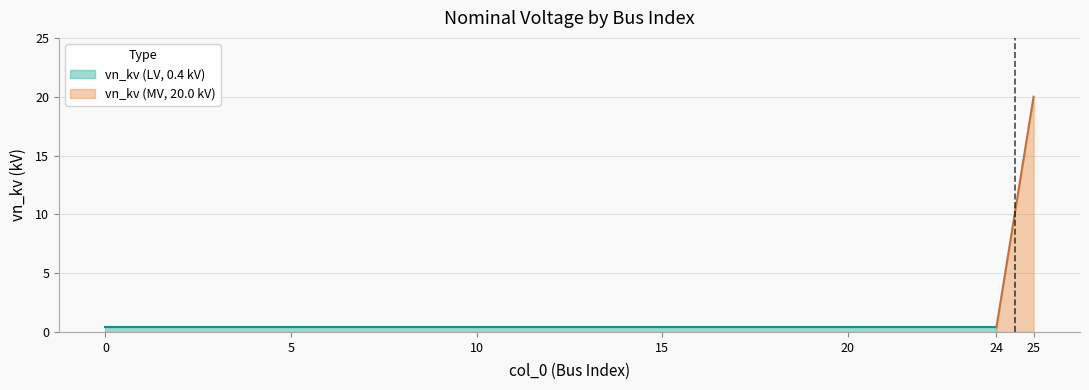

What is the maximum value shown in the chart?

20.0